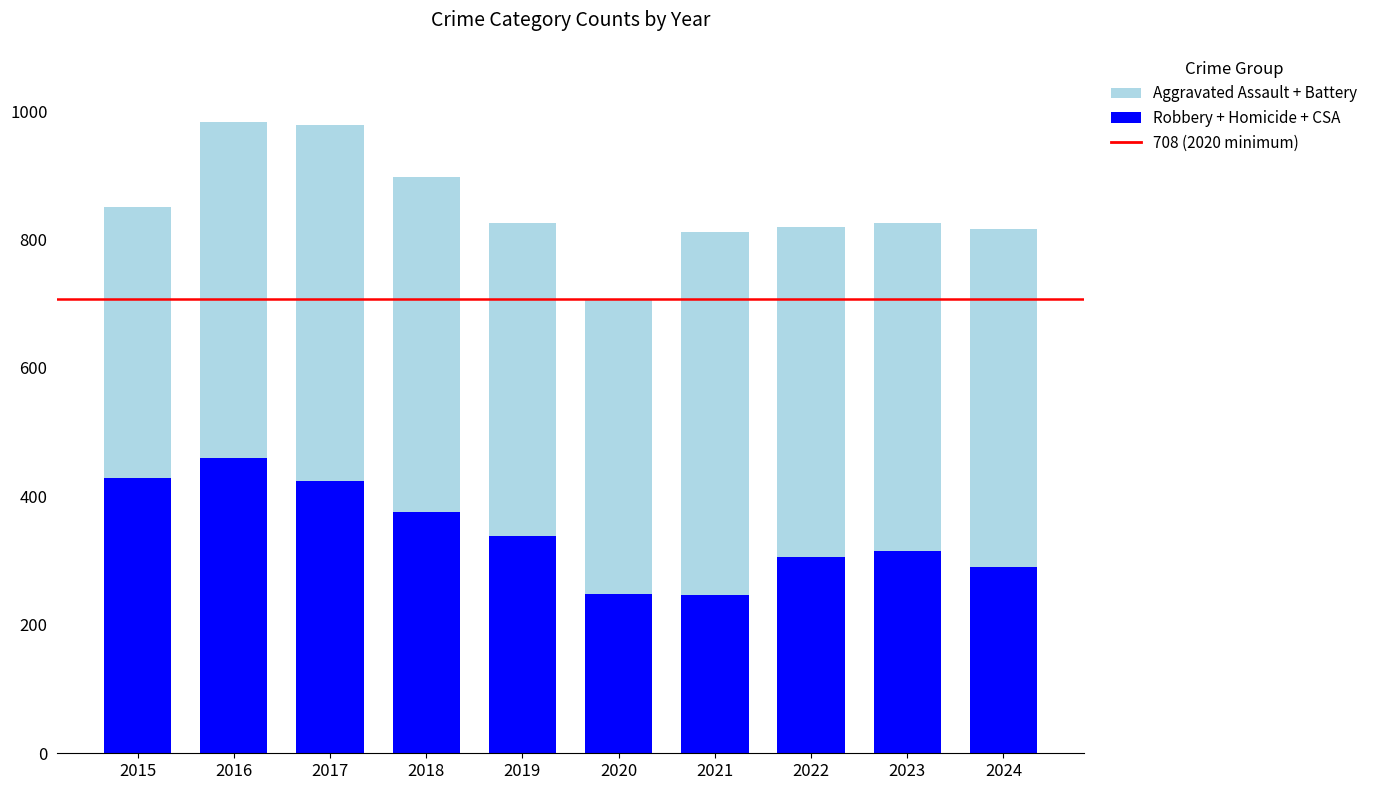

Count the number of categories in the chart.

10